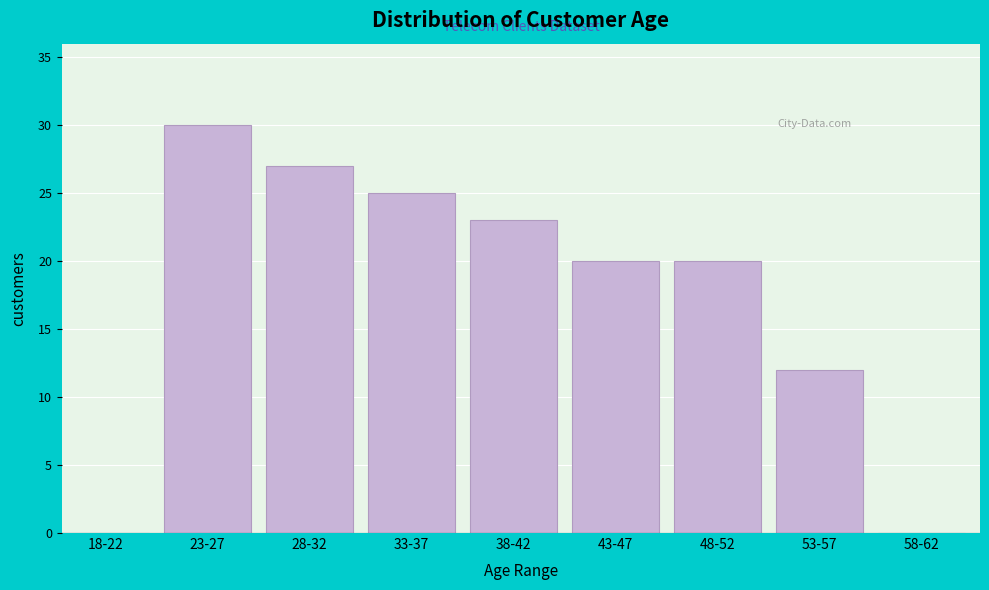

Reading left to right, what are all the values shown in this chart?

18-22=0	23-27=30	28-32=27	33-37=25	38-42=23	43-47=20	48-52=20	53-57=12	58-62=0